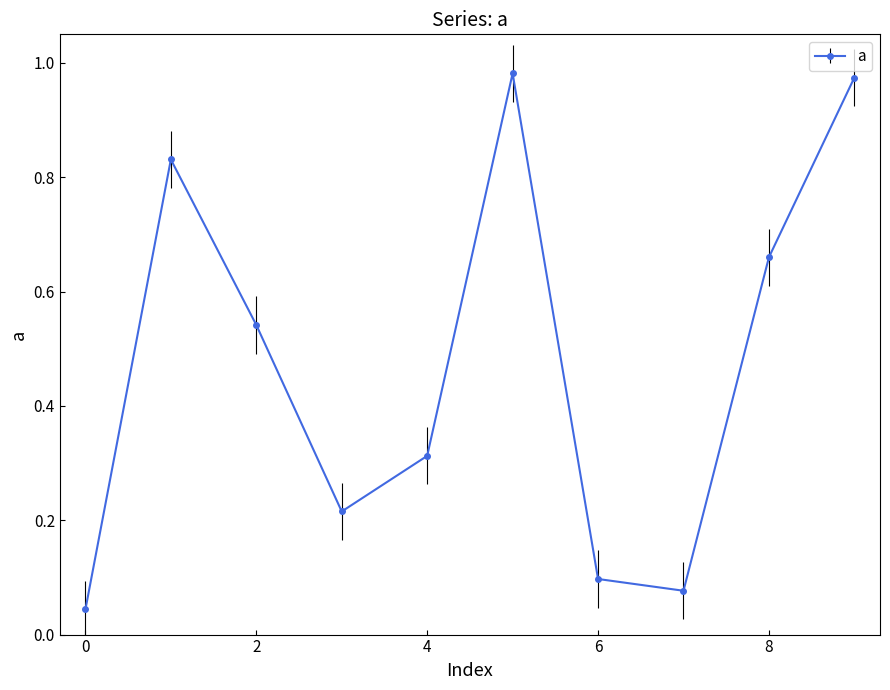

How many interior local valleys (lower than both neighbors) does the data have?

2